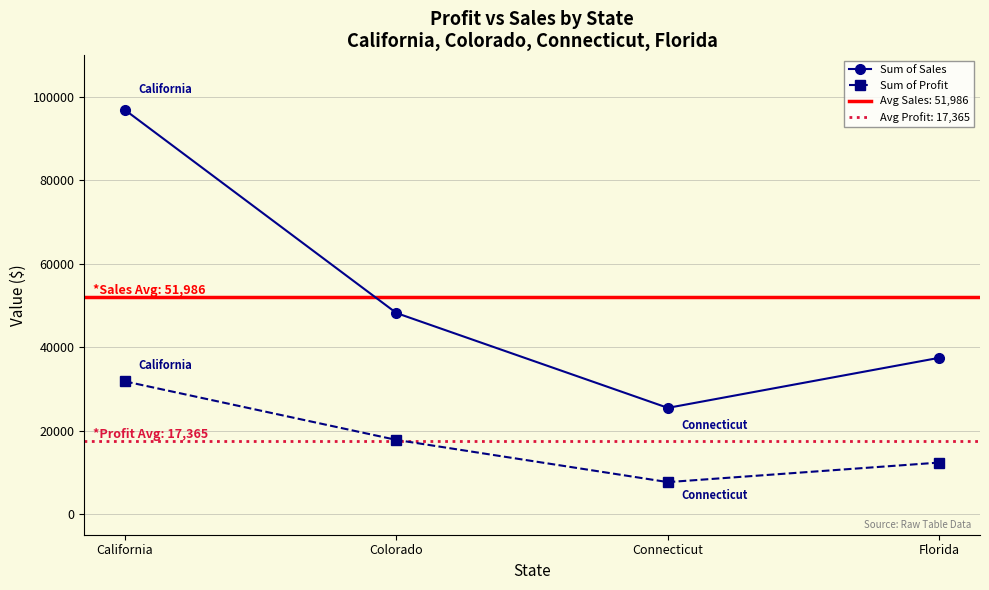

Which category has the highest value in the Sum of Profit series?

California